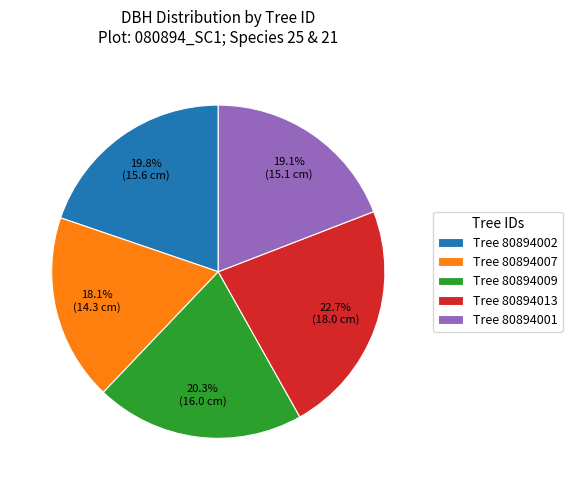

What is the smallest slice in the pie chart?

Tree 80894007